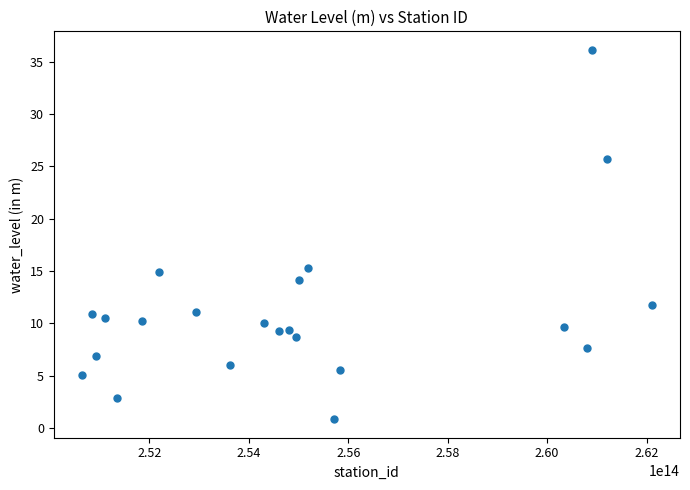

What is the range of Y values (max minus min)?

35.3